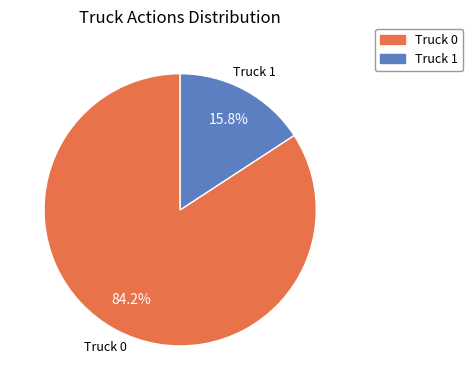

What is the majority slice?

Truck 0